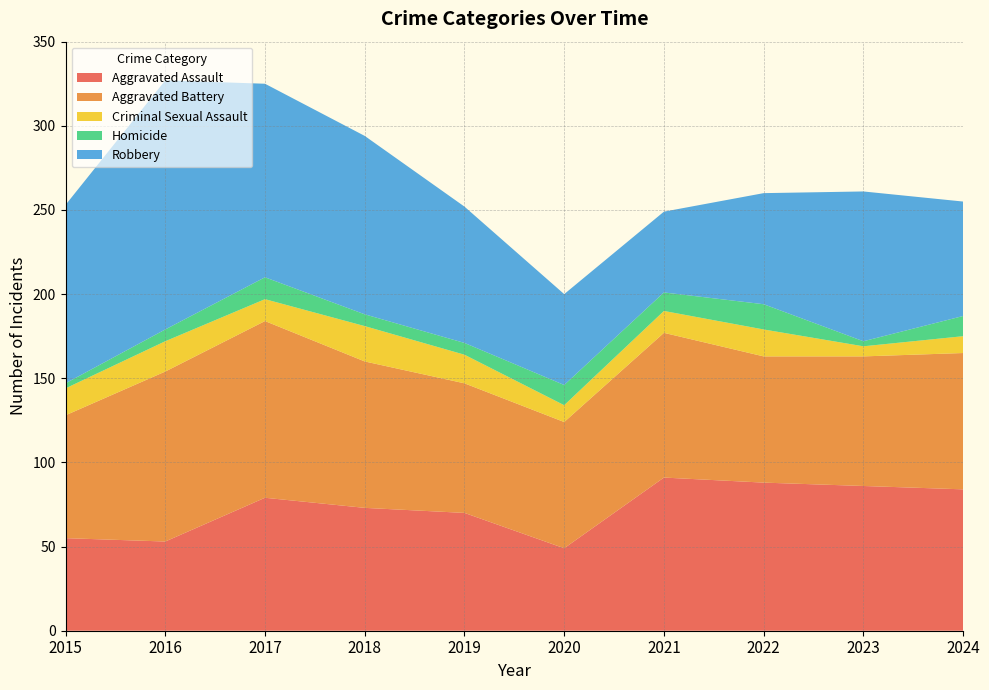

Reading left to right, what are all the values shown in this chart?

Aggravated Assault: 2015=55	2016=53	2017=79	2018=73	2019=70	2020=49	2021=91	2022=88	2023=86	2024=84
Aggravated Battery: 2015=73	2016=101	2017=105	2018=87	2019=77	2020=75	2021=86	2022=75	2023=77	2024=81
Criminal Sexual Assault: 2015=16	2016=18	2017=13	2018=21	2019=17	2020=10	2021=13	2022=16	2023=6	2024=10
Homicide: 2015=3	2016=7	2017=13	2018=7	2019=7	2020=12	2021=11	2022=15	2023=3	2024=12
Robbery: 2015=106	2016=148	2017=115	2018=106	2019=81	2020=54	2021=48	2022=66	2023=89	2024=68